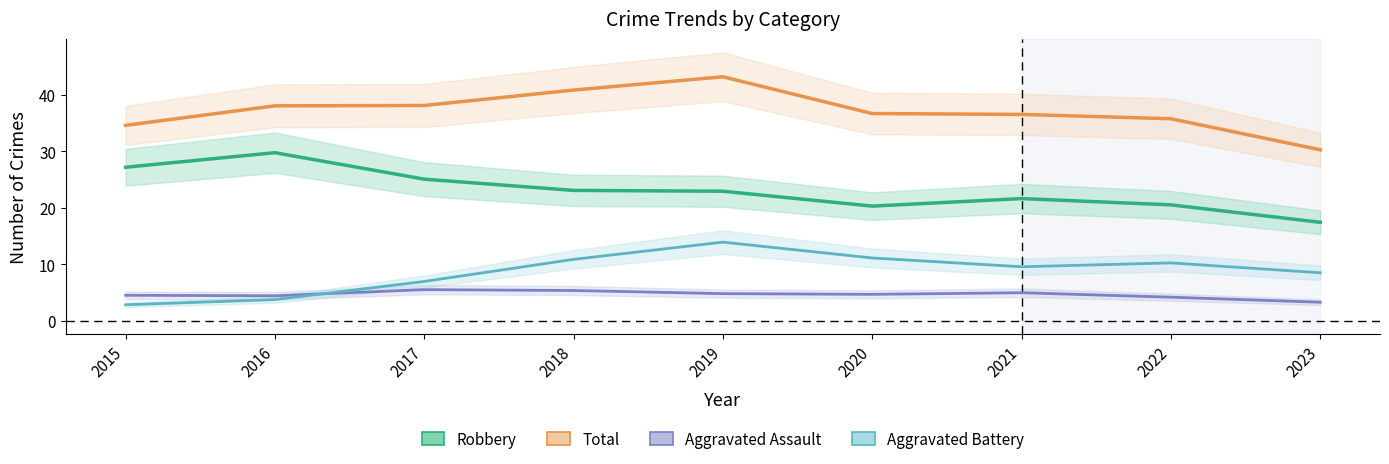

Which category has the highest value in the Aggravated Assault series?

2017